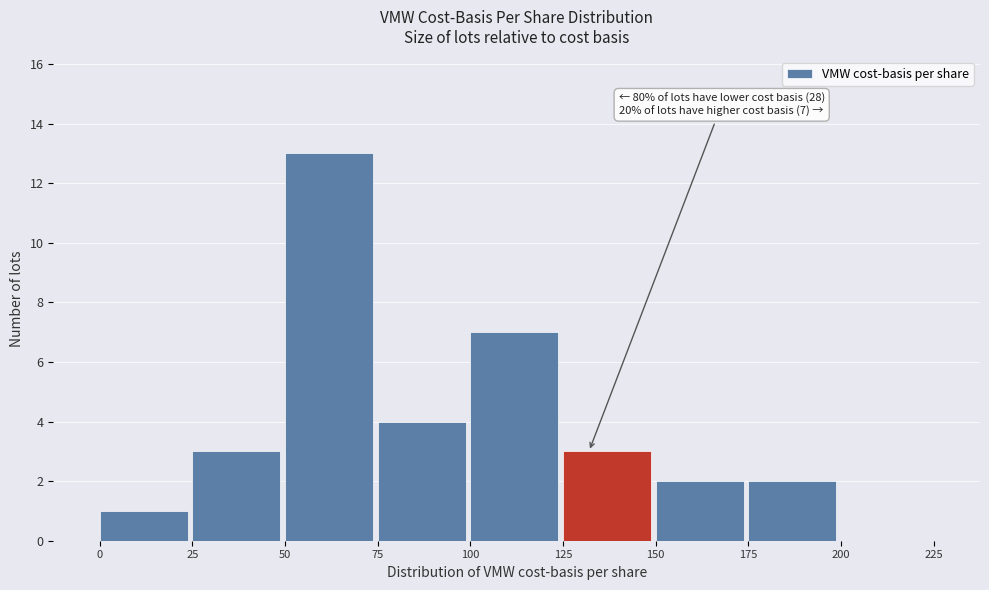

Over which range of the x-axis is the bar tallest?

50 to 75